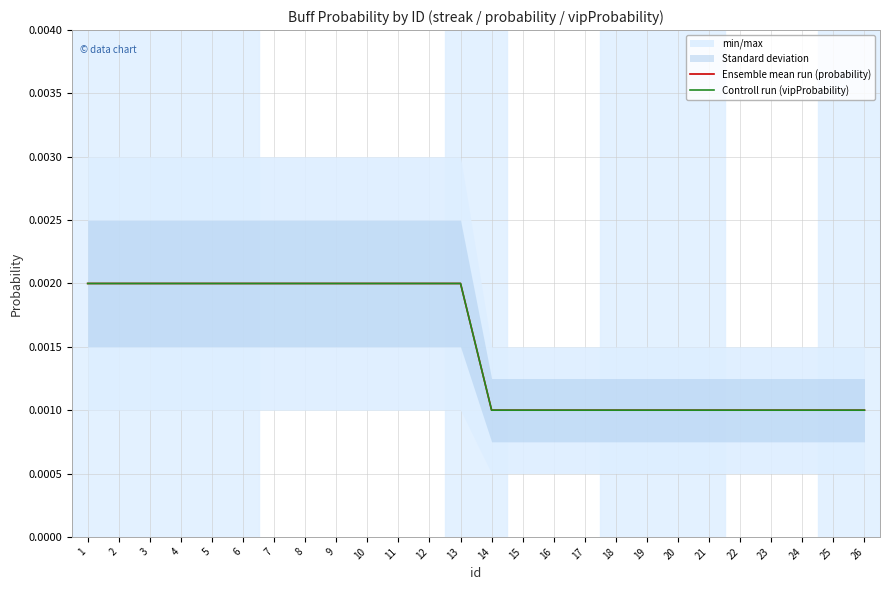

Which category has the lowest value in the Controll run (vipProbability) series?

14